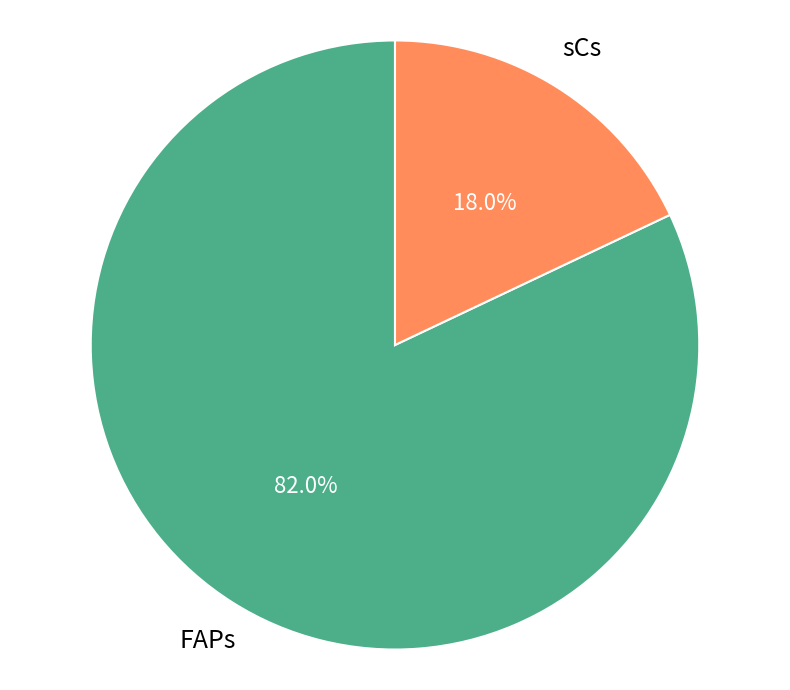

Is there any slice that represents more than half of the pie?

Yes